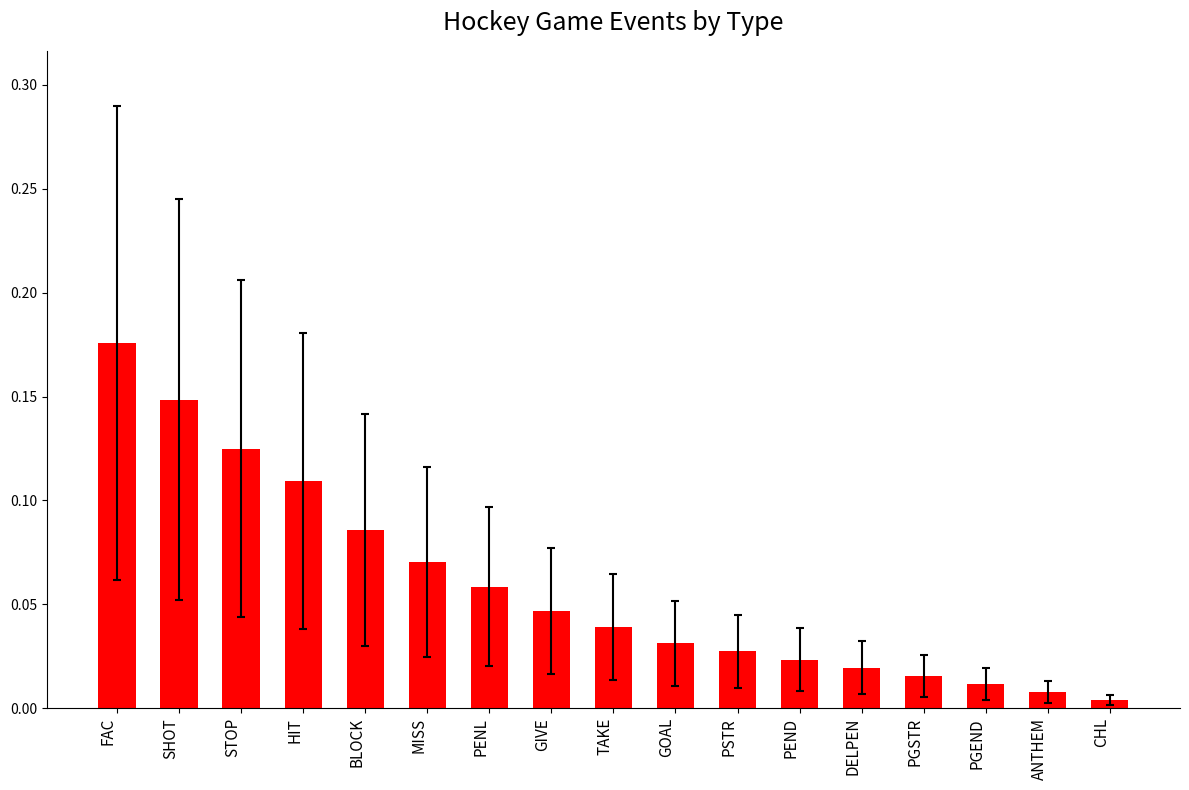

Is it true that the value at PENL is 0.0?

False